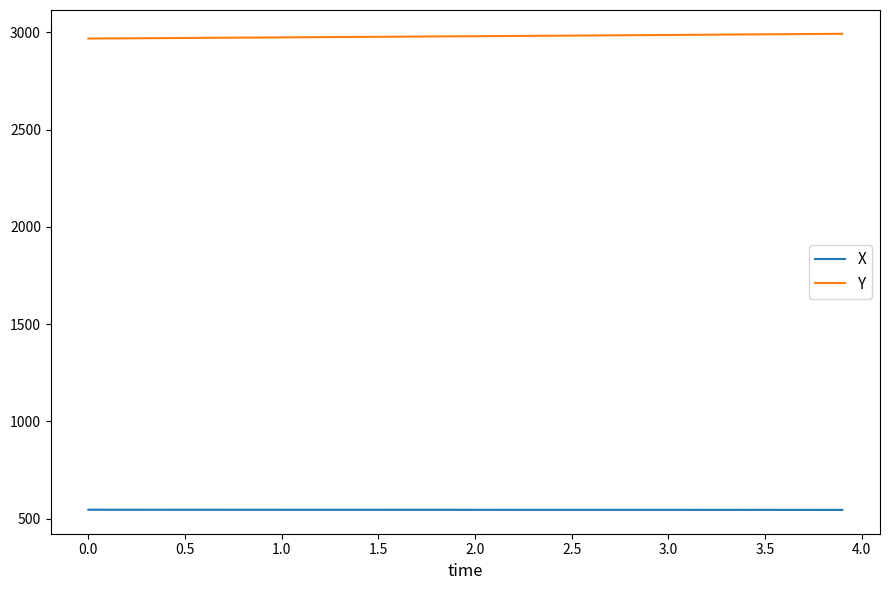

True or false: X and Y cross at least once.

False